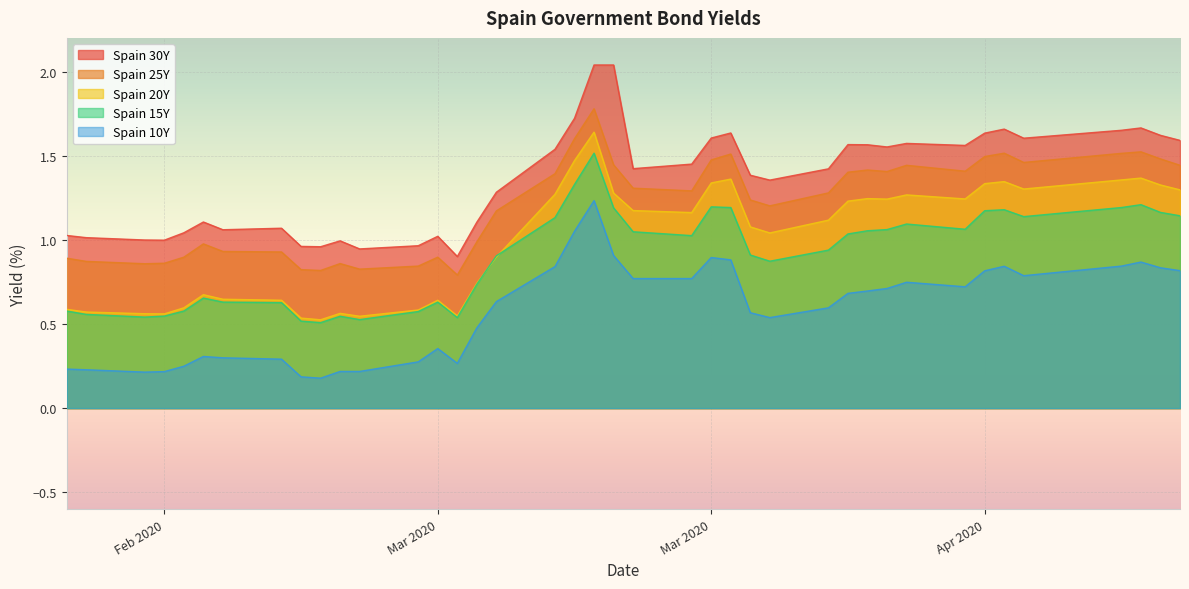

Which series has the largest total across all categories?

Spain 30Y